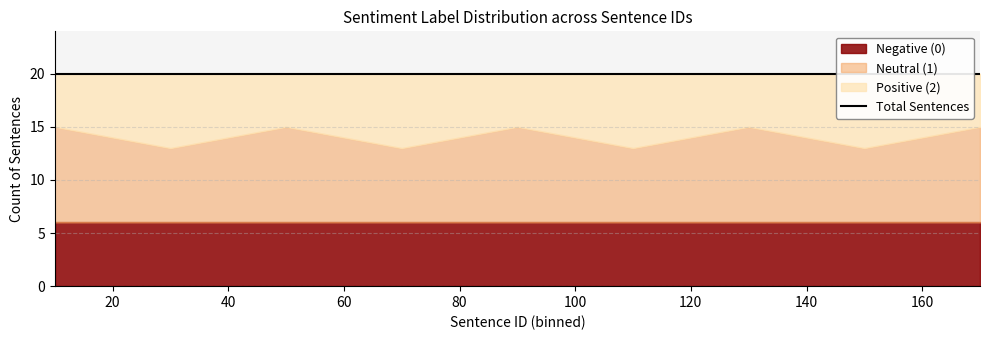

How many series are shown in this chart?

3